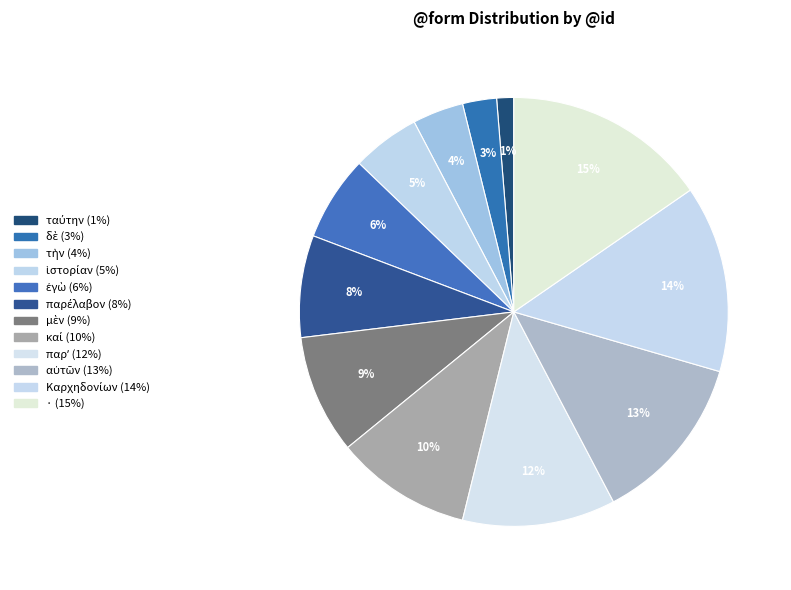

How many slices are in this pie chart?

12